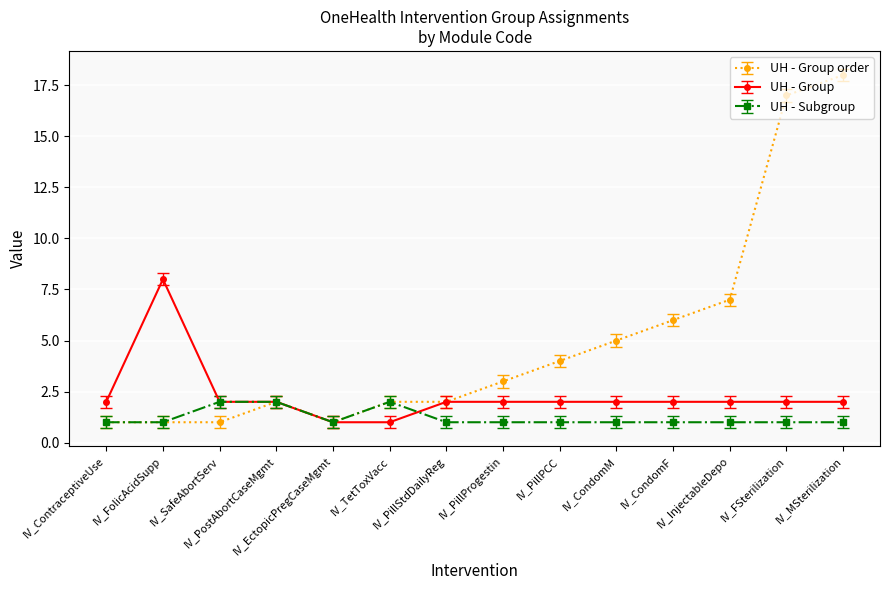

Reading right to left, transcribe all the data shown in this chart.

UH - Group order: 18	17	7	6	5	4	3	2	2	1	2	1	1	1
UH - Group: 2	2	2	2	2	2	2	2	1	1	2	2	8	2
UH - Subgroup: 1	1	1	1	1	1	1	1	2	1	2	2	1	1